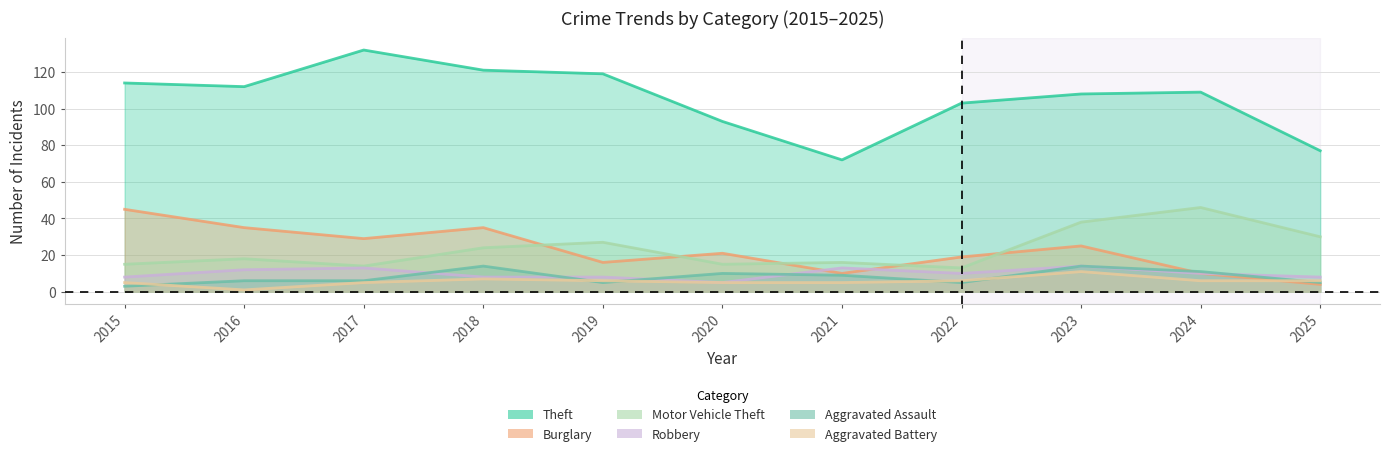

True or false: Robbery and Motor Vehicle Theft cross at least once.

False